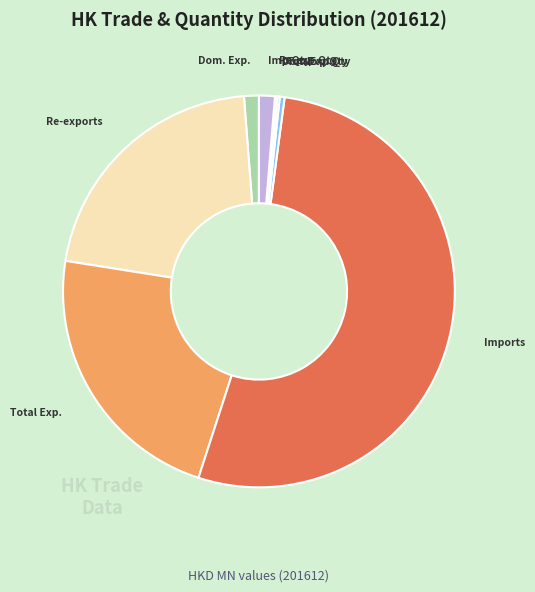

Approximately how many times larger is the value at Imports compared to Total Exp.?

2.4